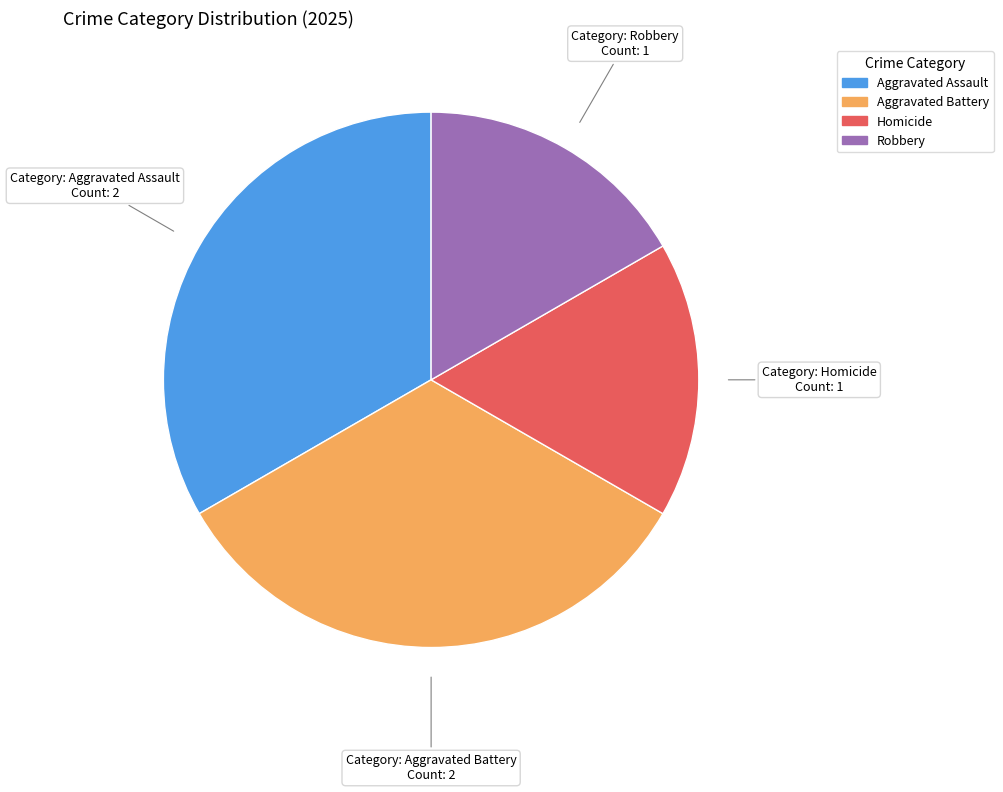

Does any single category account for the majority?

No